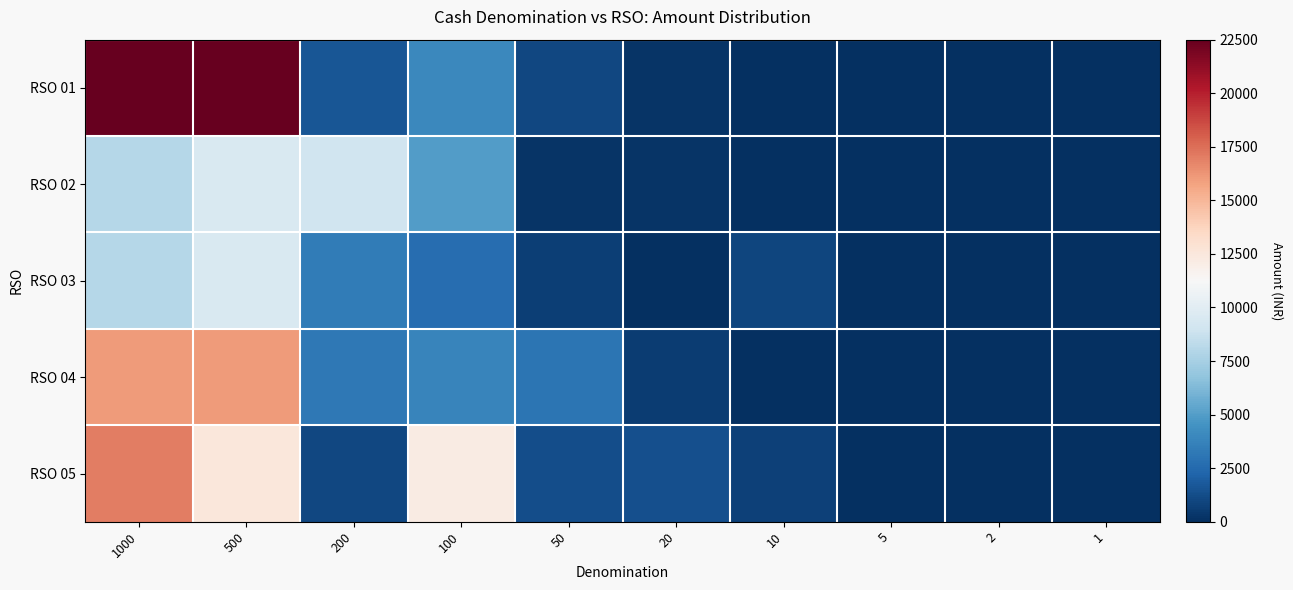

Rank the series at 200 from highest to lowest value.

RSO 02, RSO 03, RSO 04, RSO 01, RSO 05